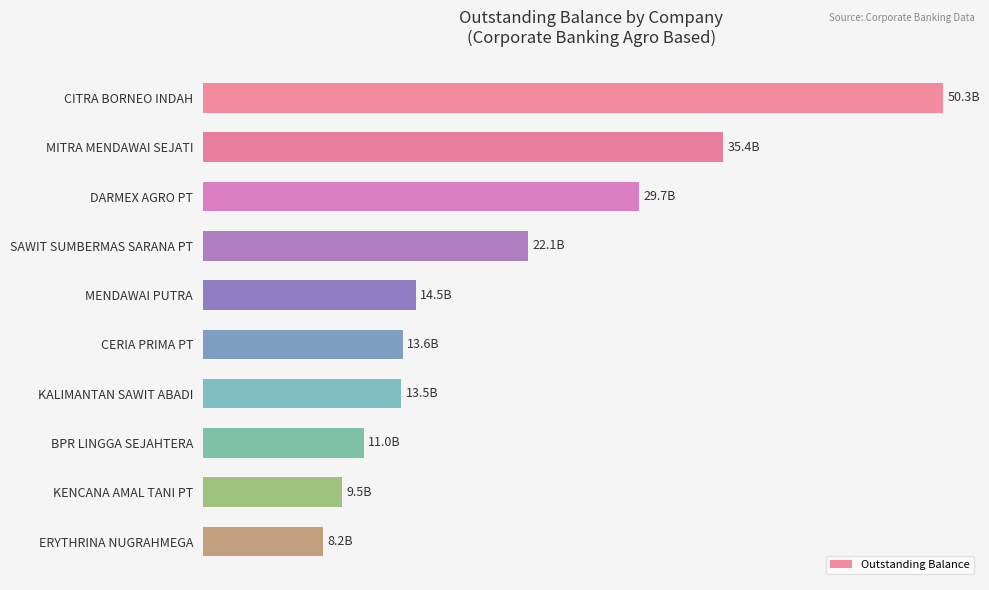

Are the bars horizontal?

Yes